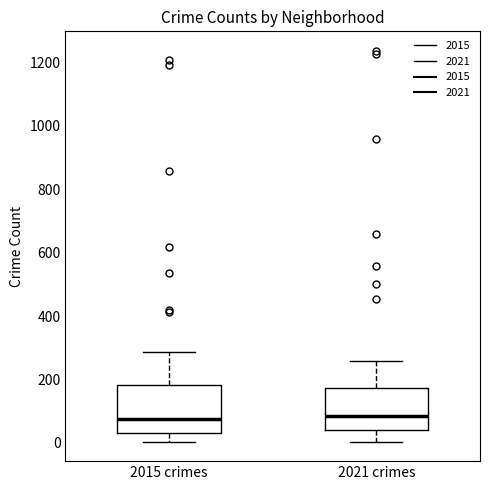

Reading left to right, transcribe this box plot: for each box, give where its median line is, the range the box spans, and where its two whiskers end, as read against the y-axis. The values are not printed on the chart, so give them approximately, as read against the axis.

2015 crimes: median 80, box 40 to 180, whiskers 0 to 280
2021 crimes: median 80, box 40 to 180, whiskers 0 to 260